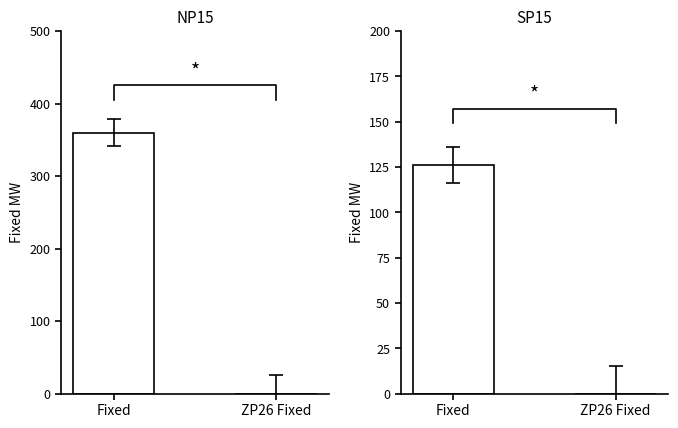

What is the spread (max minus min) of values at Fixed?

234